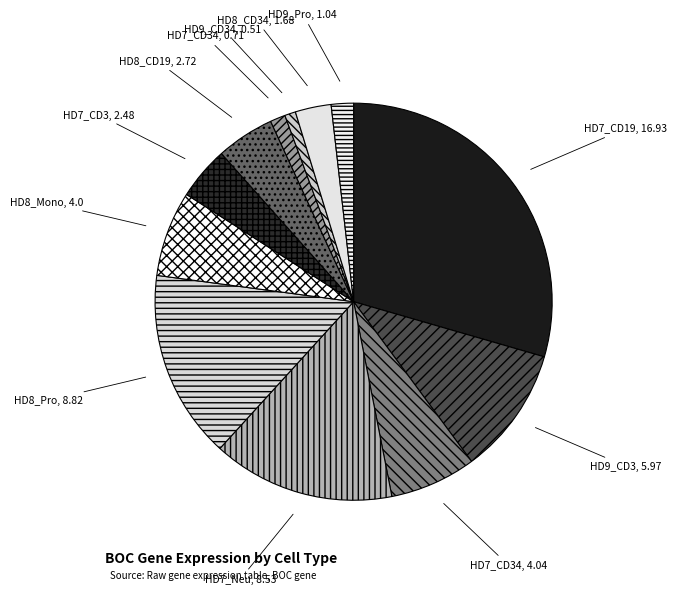

The HD7_CD34, 4.04 slice represents 7% of the pie. True or false?

True